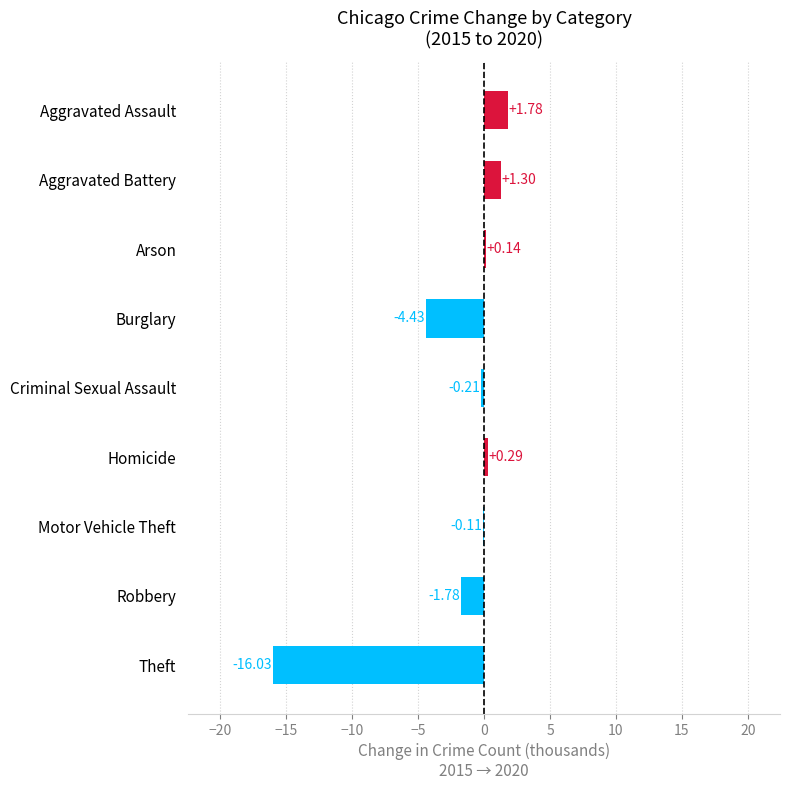

Are the bars horizontal?

Yes